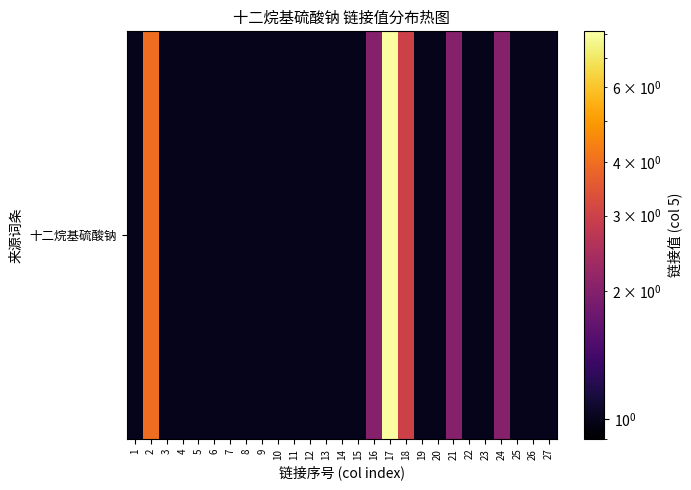

Reading left to right, what are all the values shown in this chart?

1	4	1	1	1	1	1	1	1	1	1	1	1	1	1	2	8	3	1	1	2	1	1	2	1	1	1